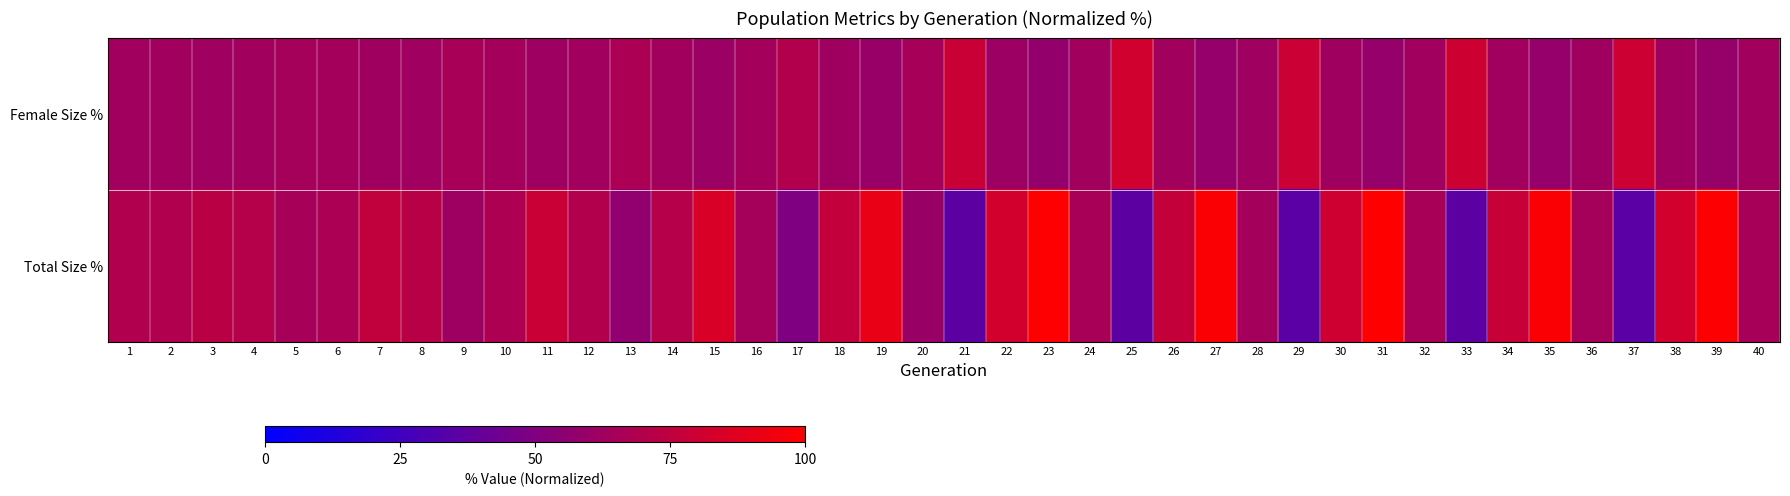

Which series has the largest total across all categories?

Total Size %